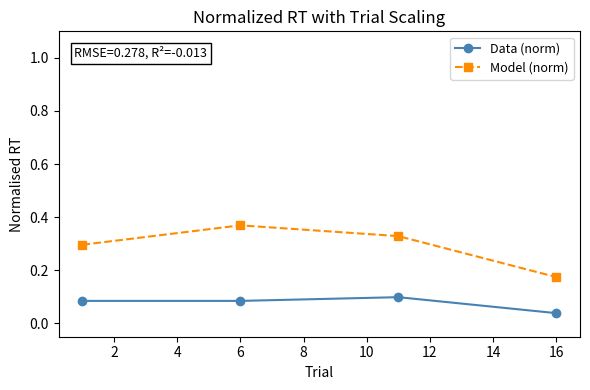

Rank the series by their maximum value, from lowest to highest.

Data (norm), Model (norm)